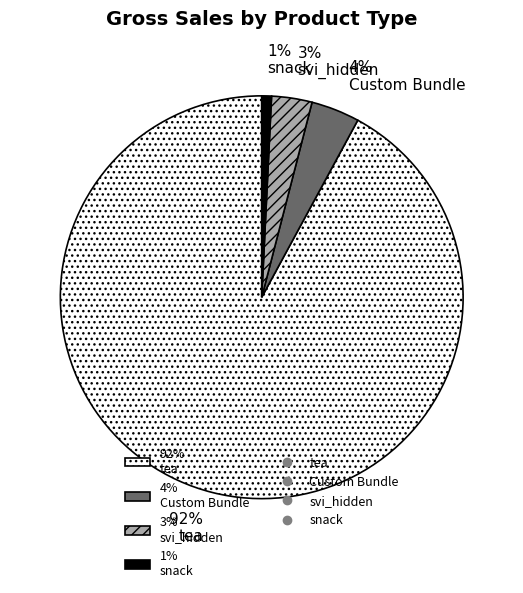

To the nearest percent, what portion does 3% svi_hidden represent?

3%